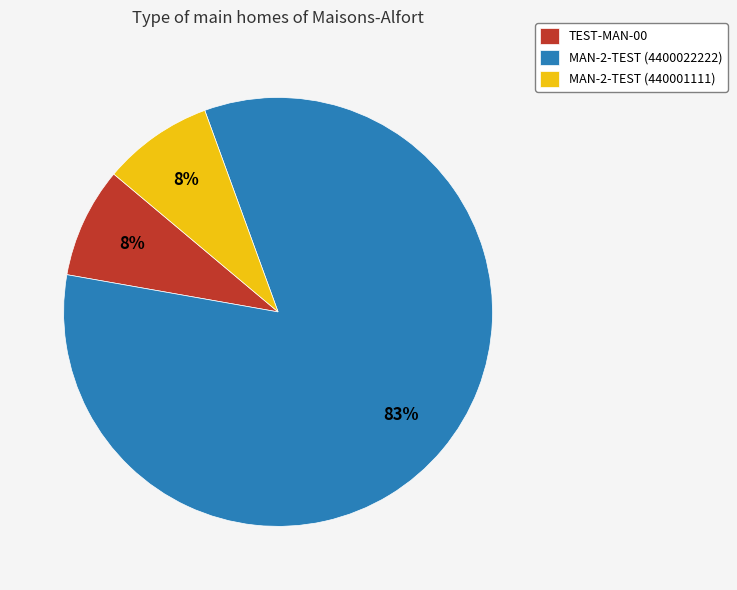

Does MAN-2-TEST (4400022222) represent more than half of the total?

Yes